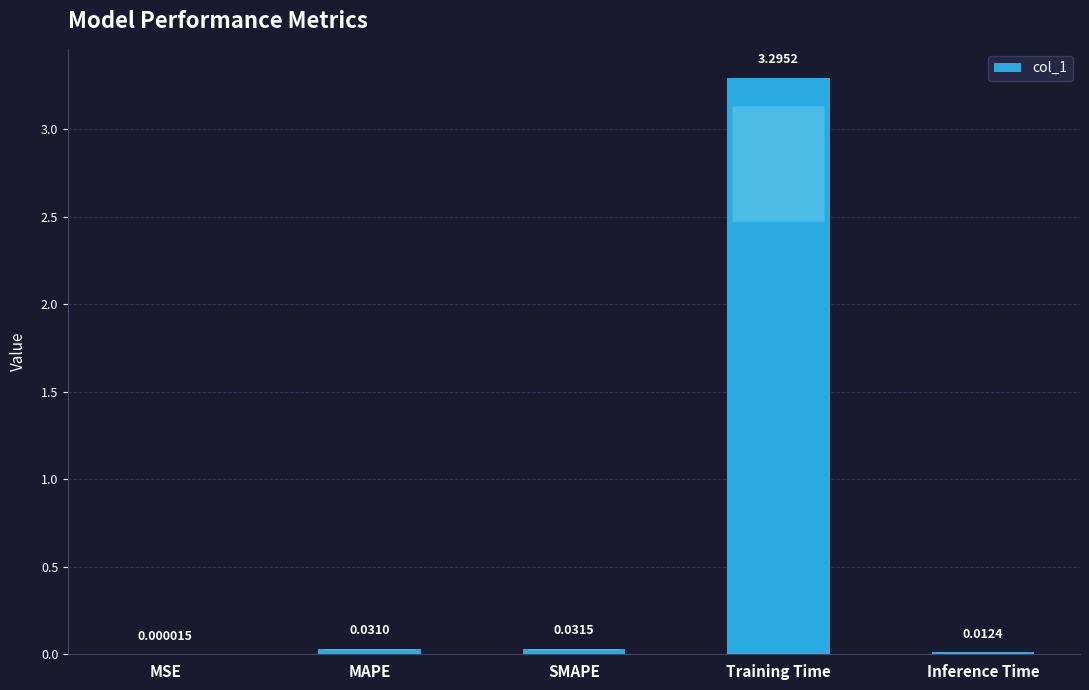

What is the average value?

0.7